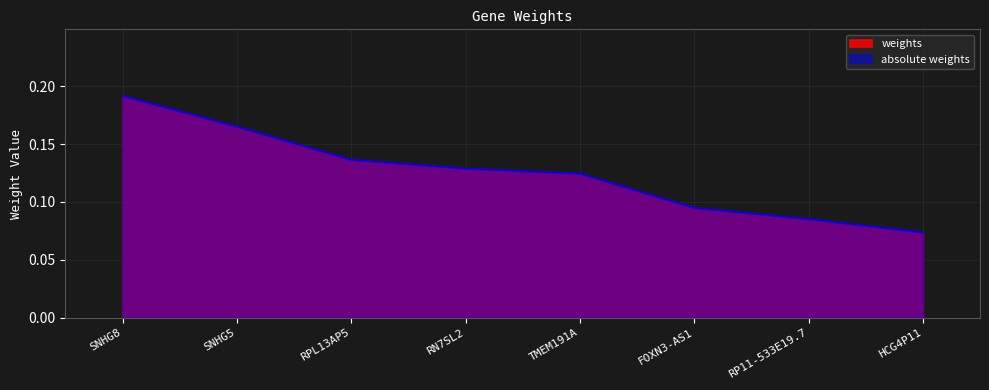

What is the difference between the maximum and minimum values in the weights series?

0.1